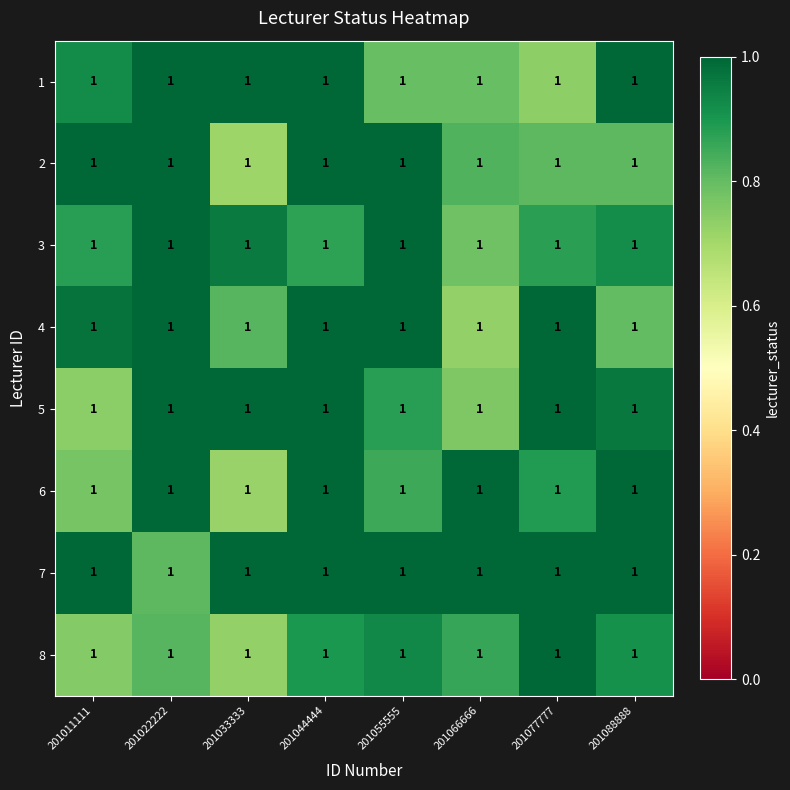

Rank the series by their maximum value, from lowest to highest.

1, 2, 3, 4, 5, 6, 7, 8